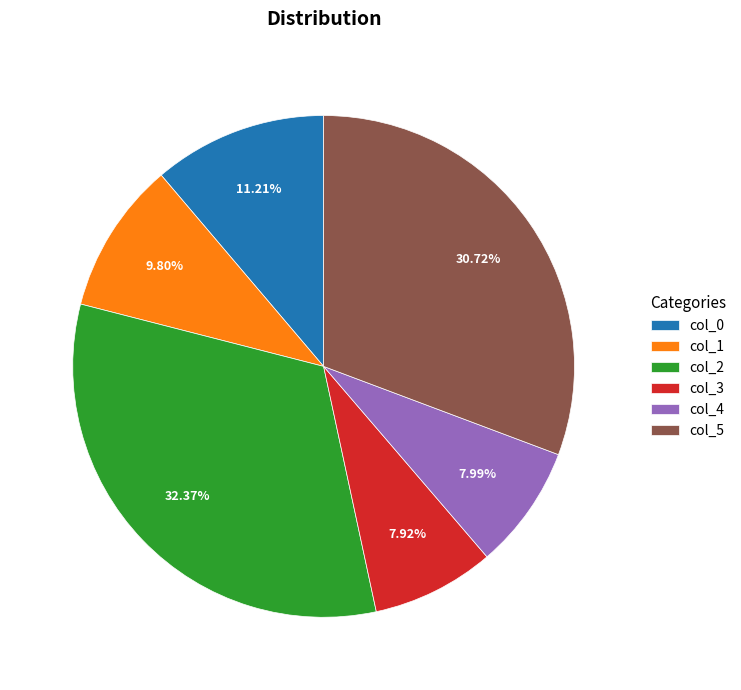

What is the largest slice in the pie chart?

col_2